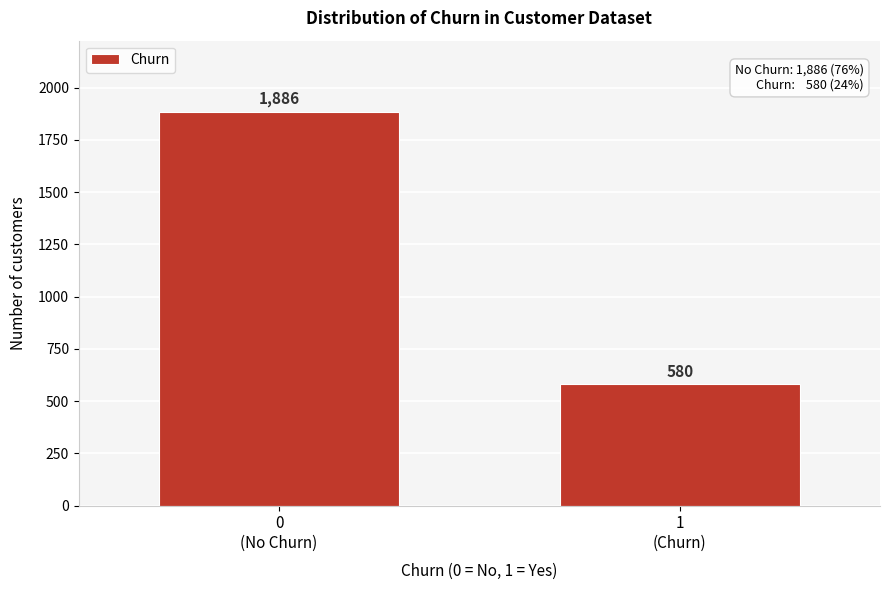

Reading right to left, transcribe all the data shown in this chart.

580	1886